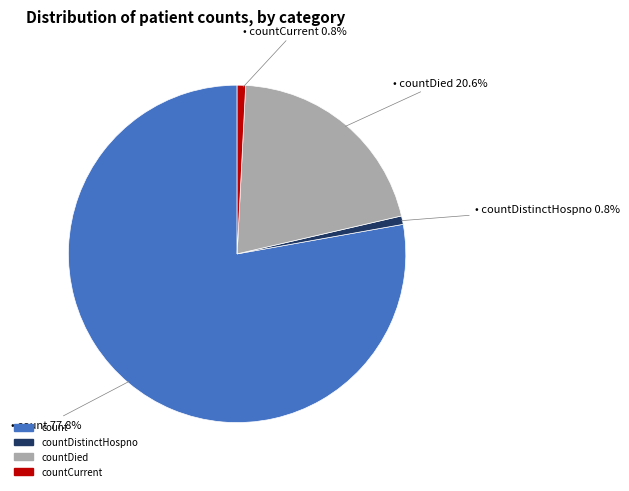

Is there a majority slice in this chart?

Yes